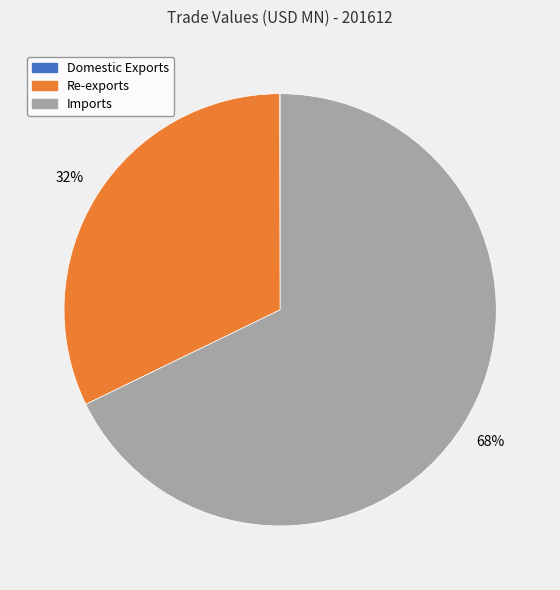

True or false: Re-exports accounts for 42% of the total.

False